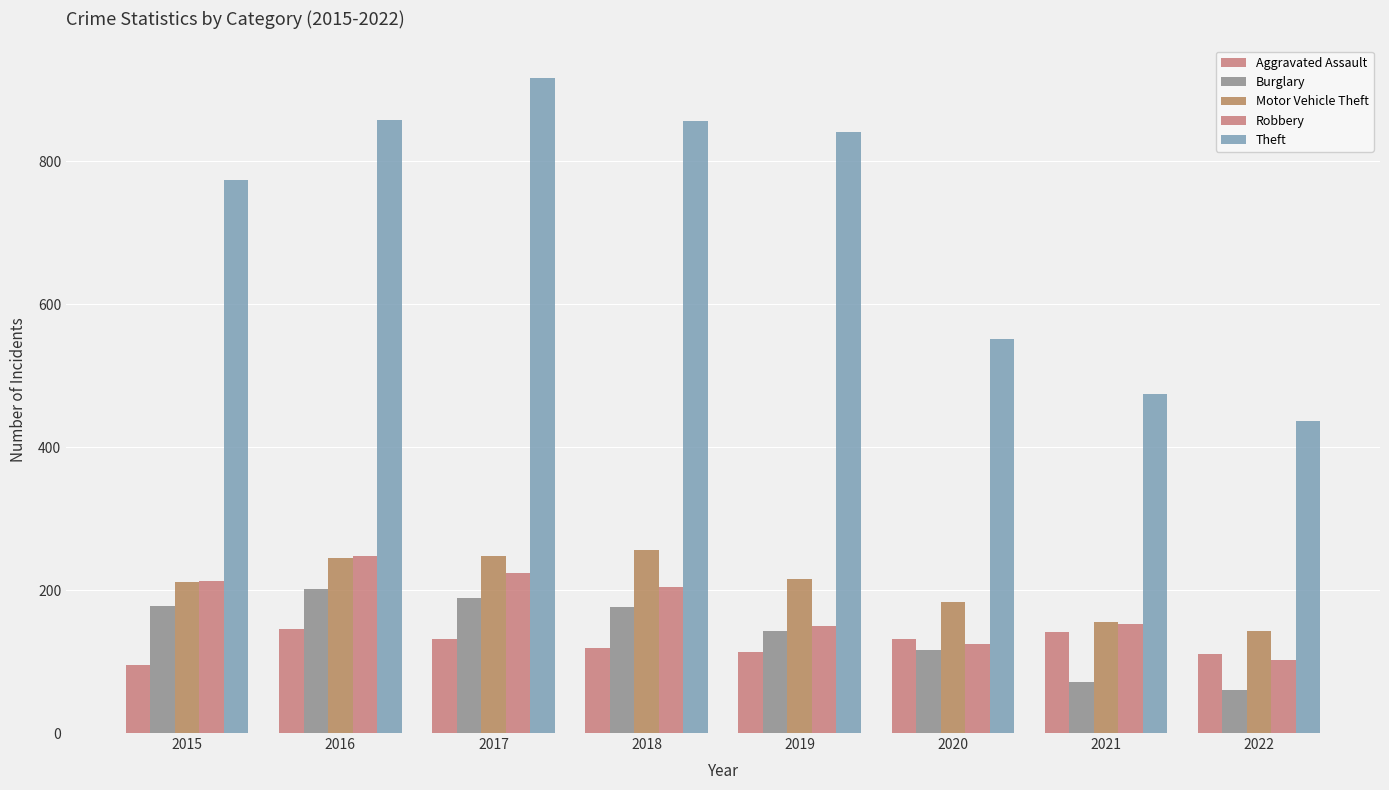

How many data points does each series have?

8